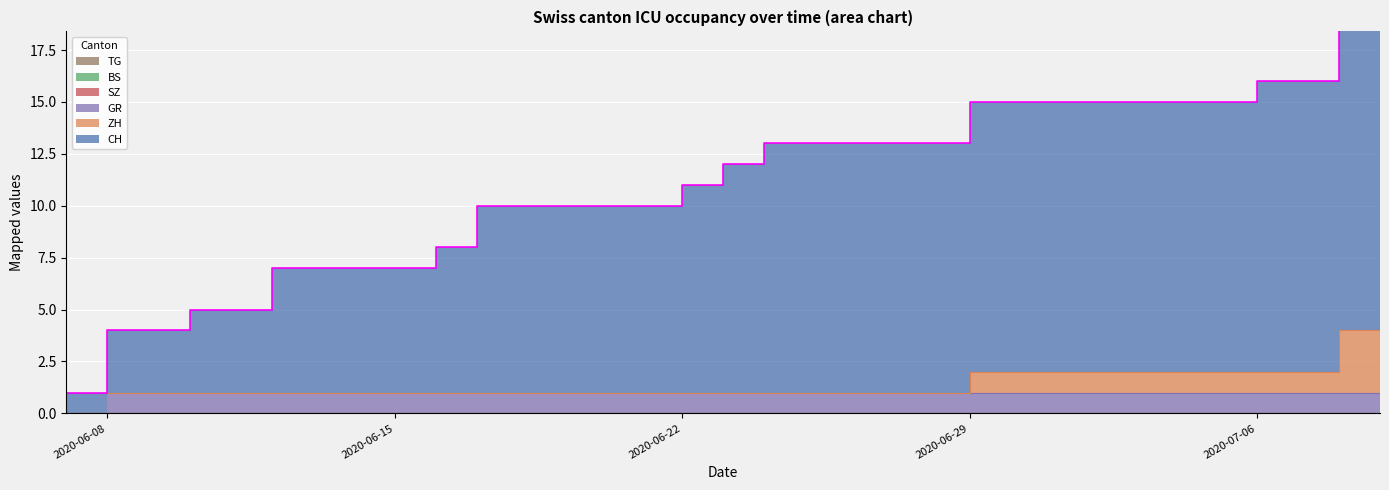

The value of CH at 2020-07-06 is 14. True or false?

True